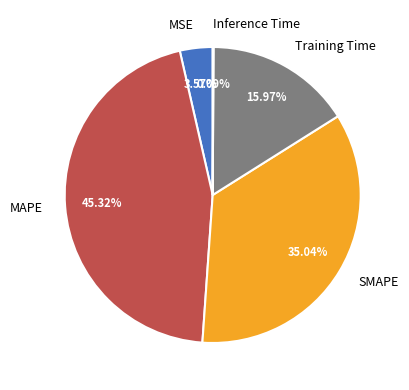

Which category has the biggest portion of the pie?

MAPE